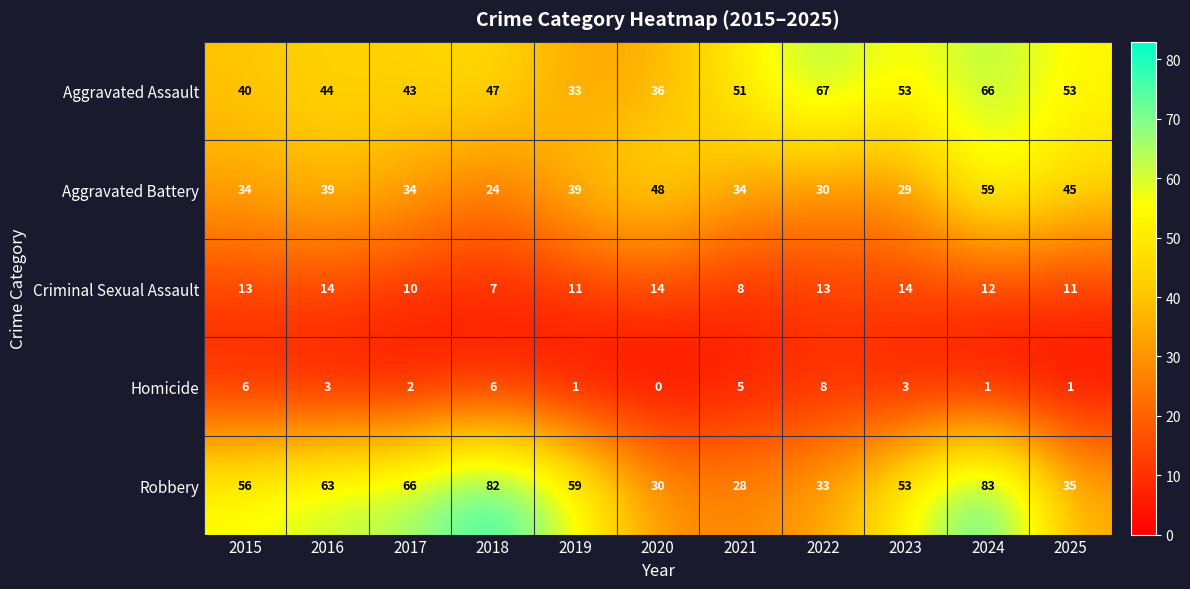

What is the difference between the Homicide values at 2015 and 2019?

5